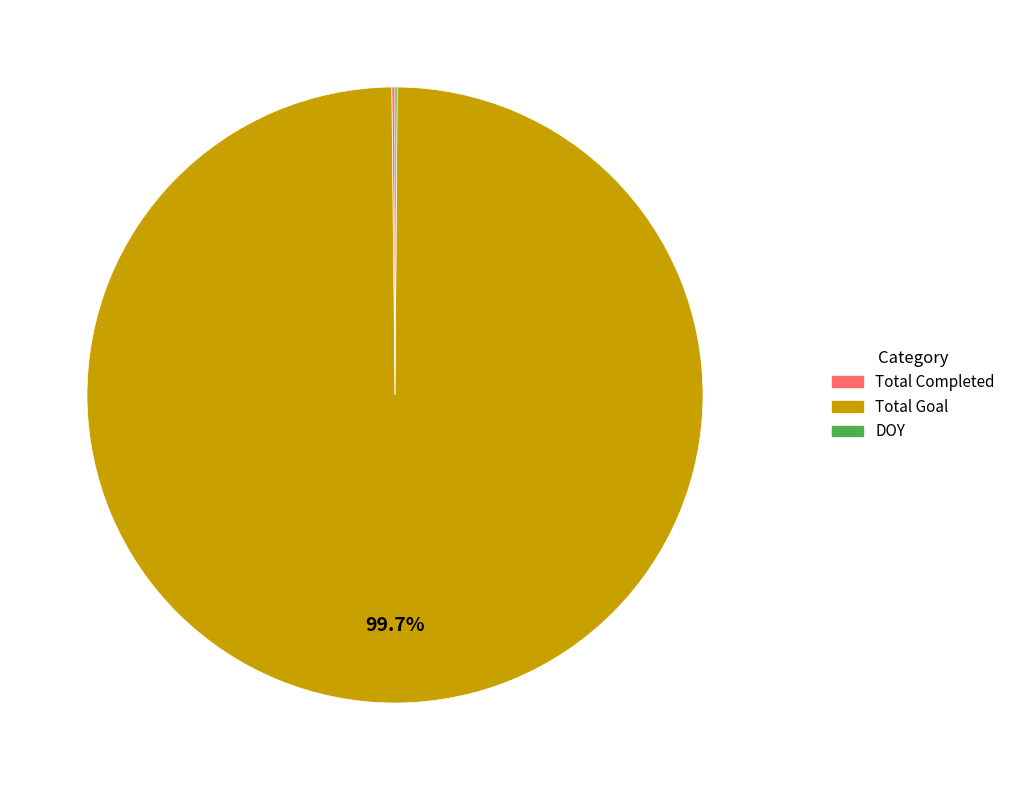

Which slice represents more than half of the pie?

Total Goal